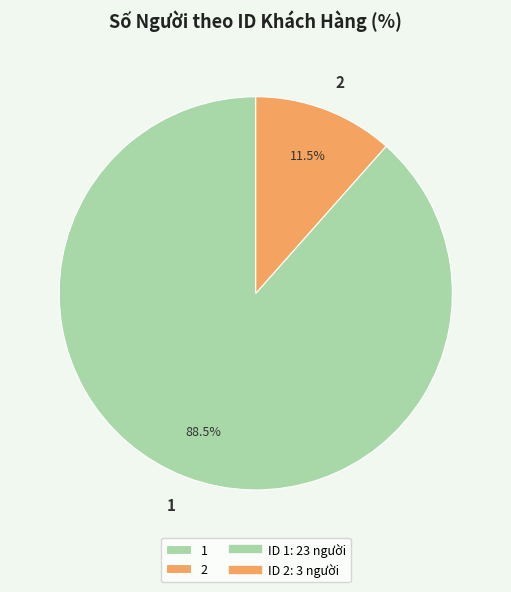

Which category has the biggest portion of the pie?

1